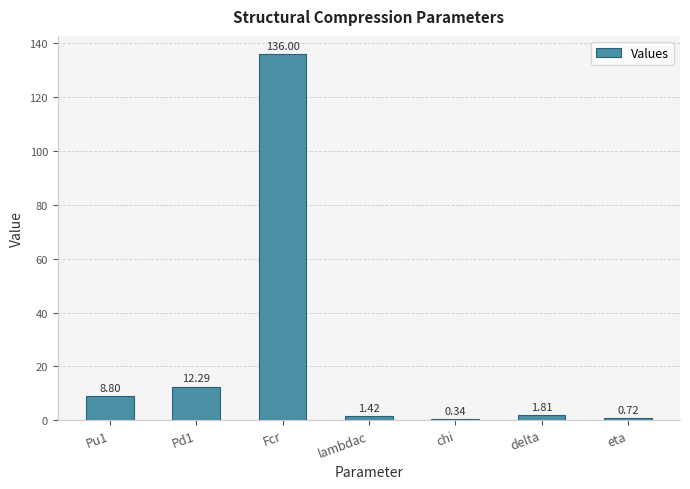

At which category does the chart reach its peak across all series?

Fcr